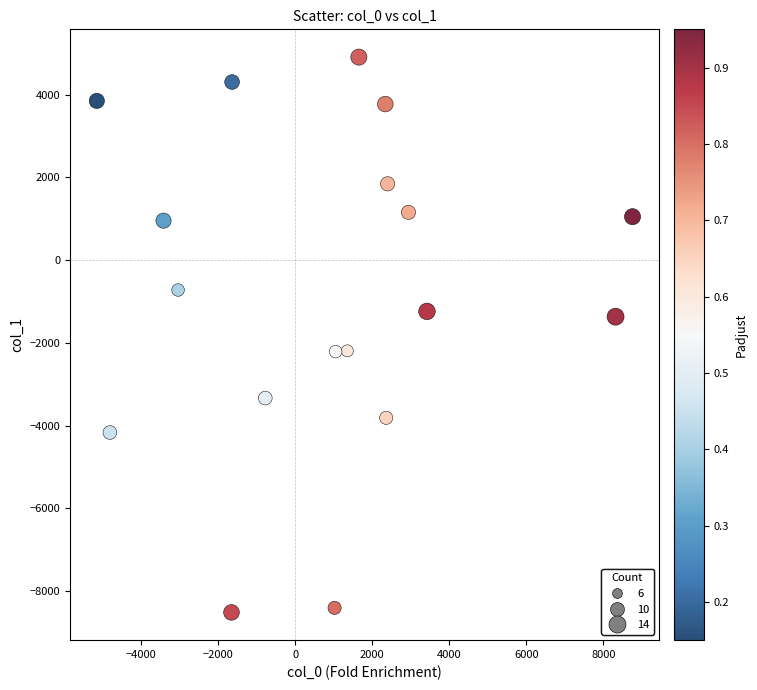

What is the range of X values (max minus min)?

13905.4